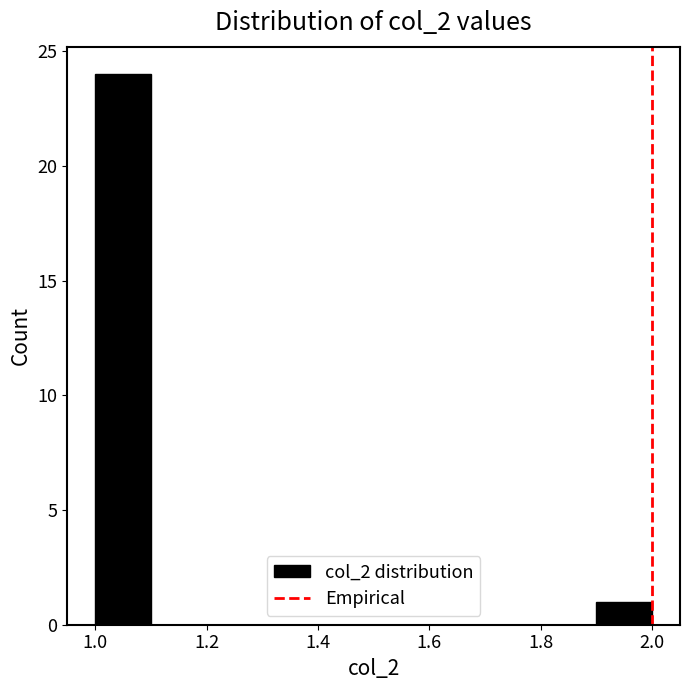

How tall is the bar that spans 1.9 to 2.0 on the x-axis? The values are not printed on the chart, so give them approximately, as read against the axis.

1